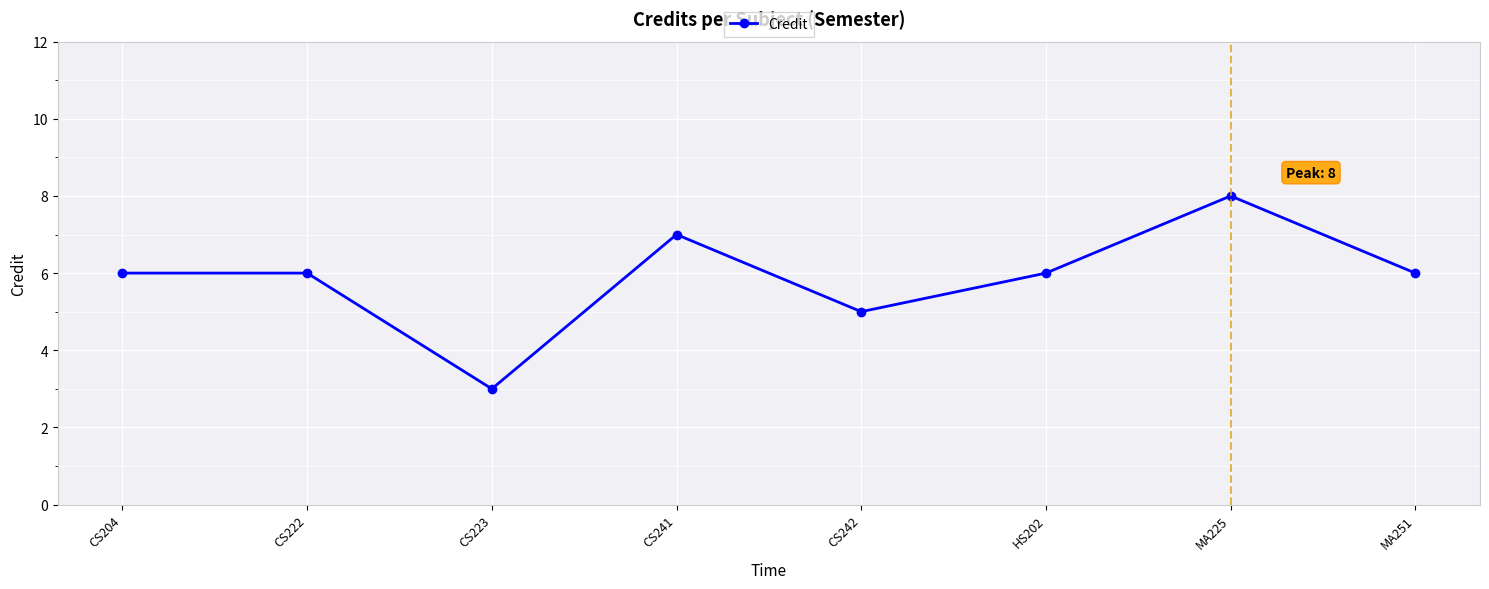

What value does the data have at CS222?

6